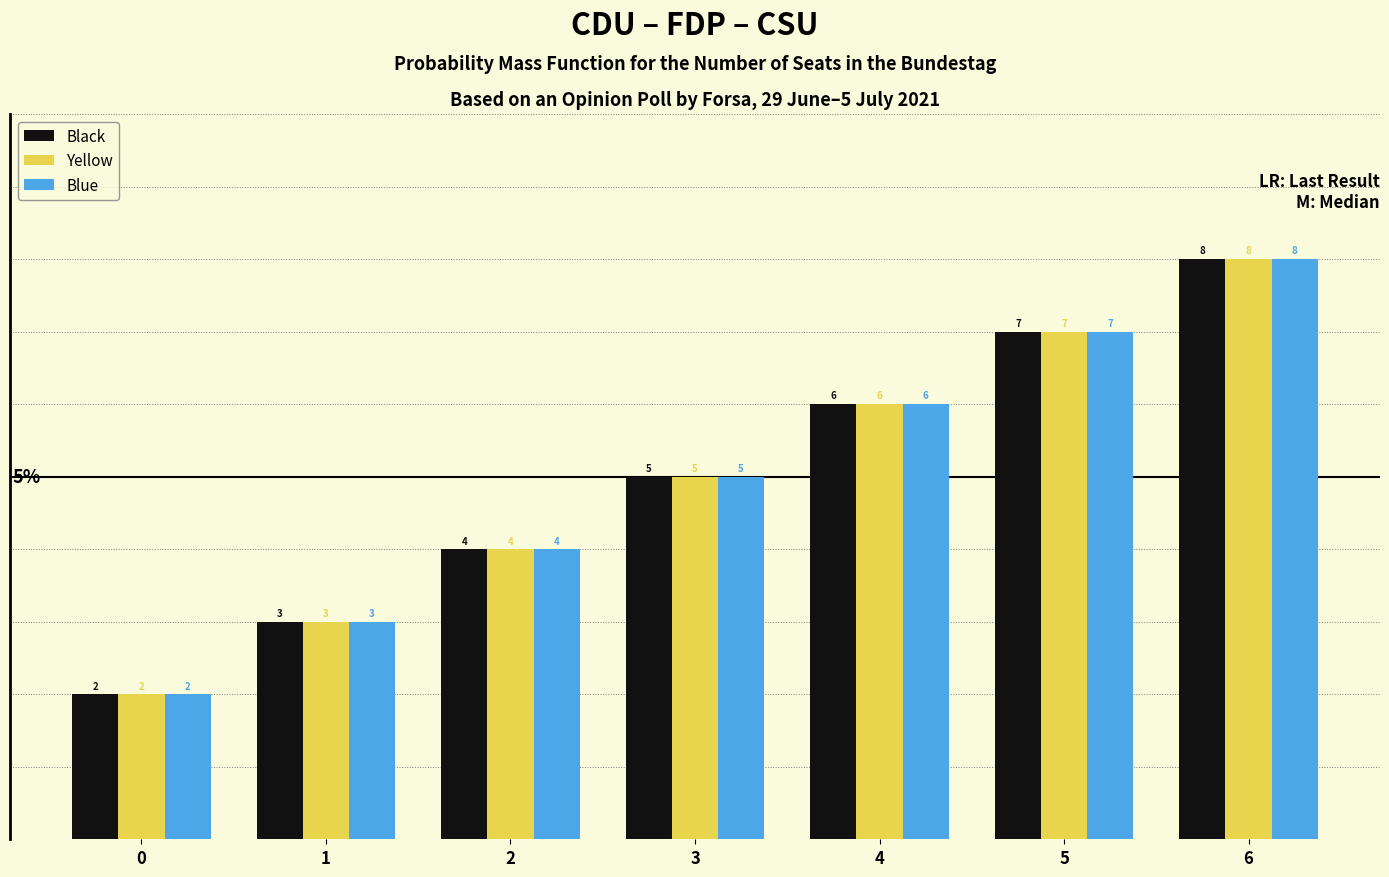

Reading left to right, transcribe all the data shown in this chart.

Black: 2	3	4	5	6	7	8
Yellow: 2	3	4	5	6	7	8
Blue: 2	3	4	5	6	7	8